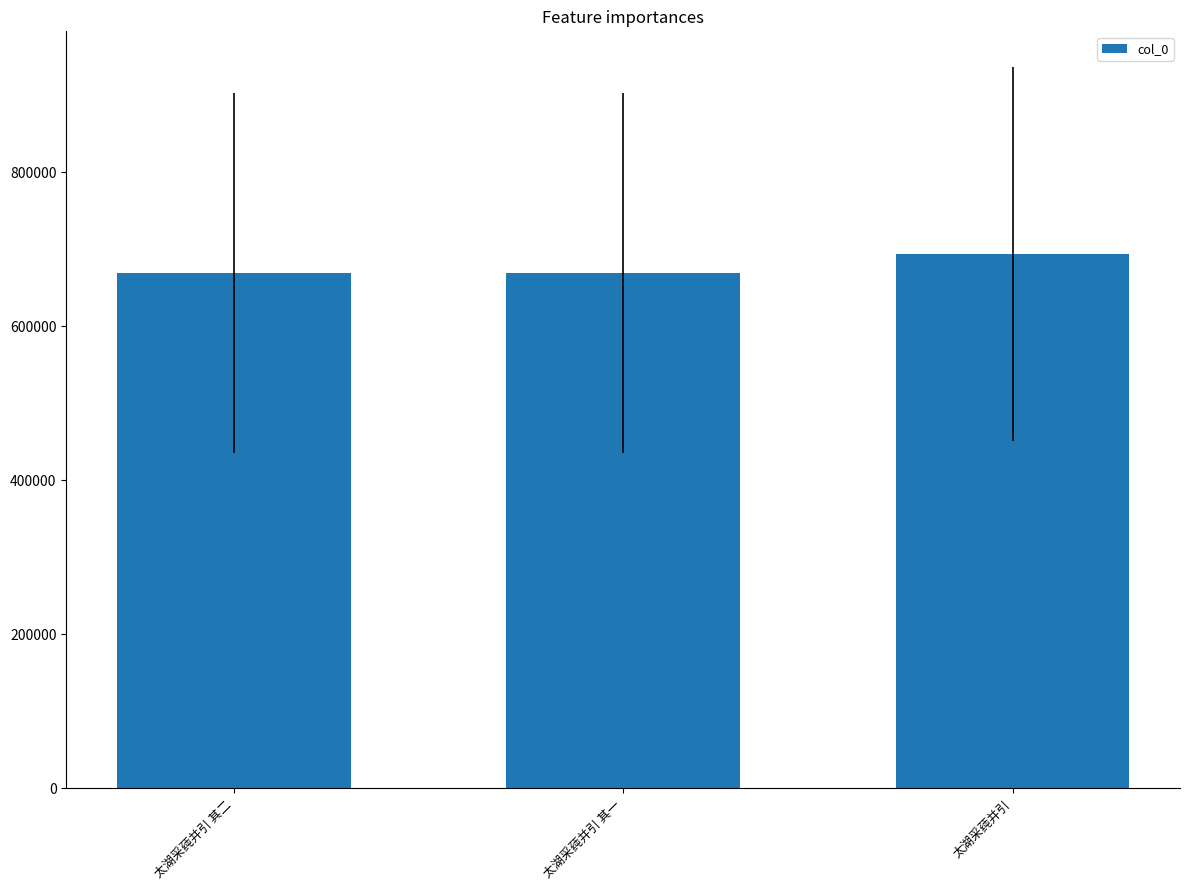

At which label is the value closest to 681569?

太湖采莼并引 其二